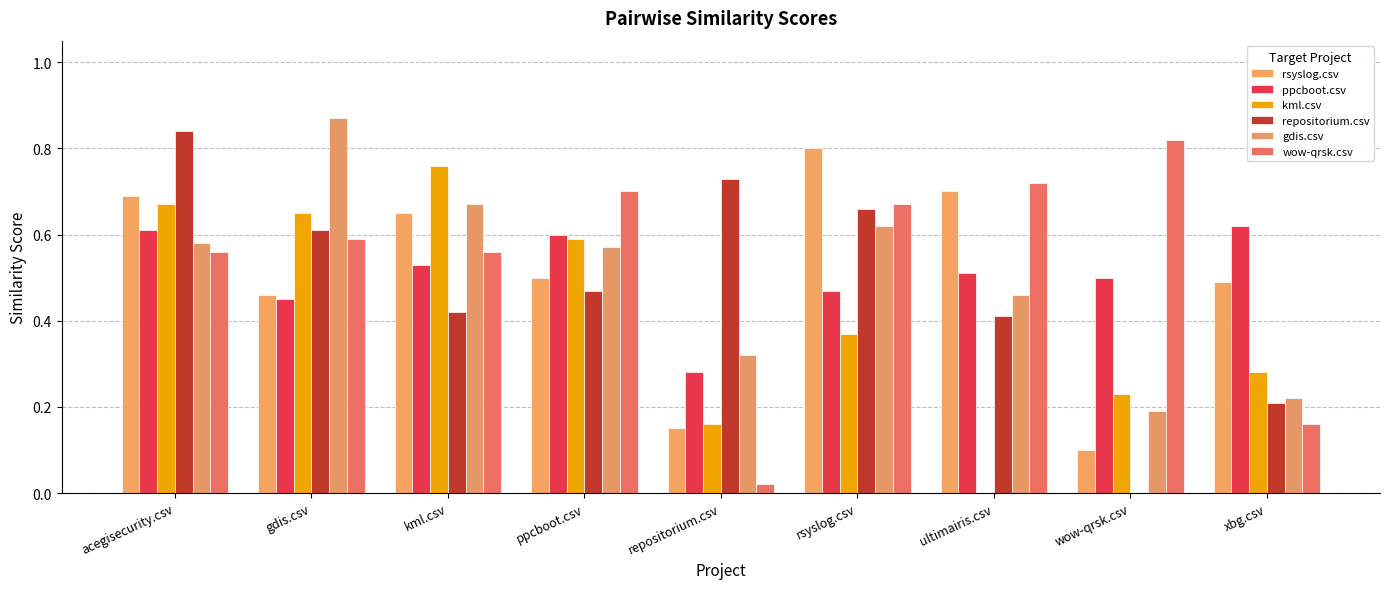

What is the sum of all repositorium.csv values?

4.3